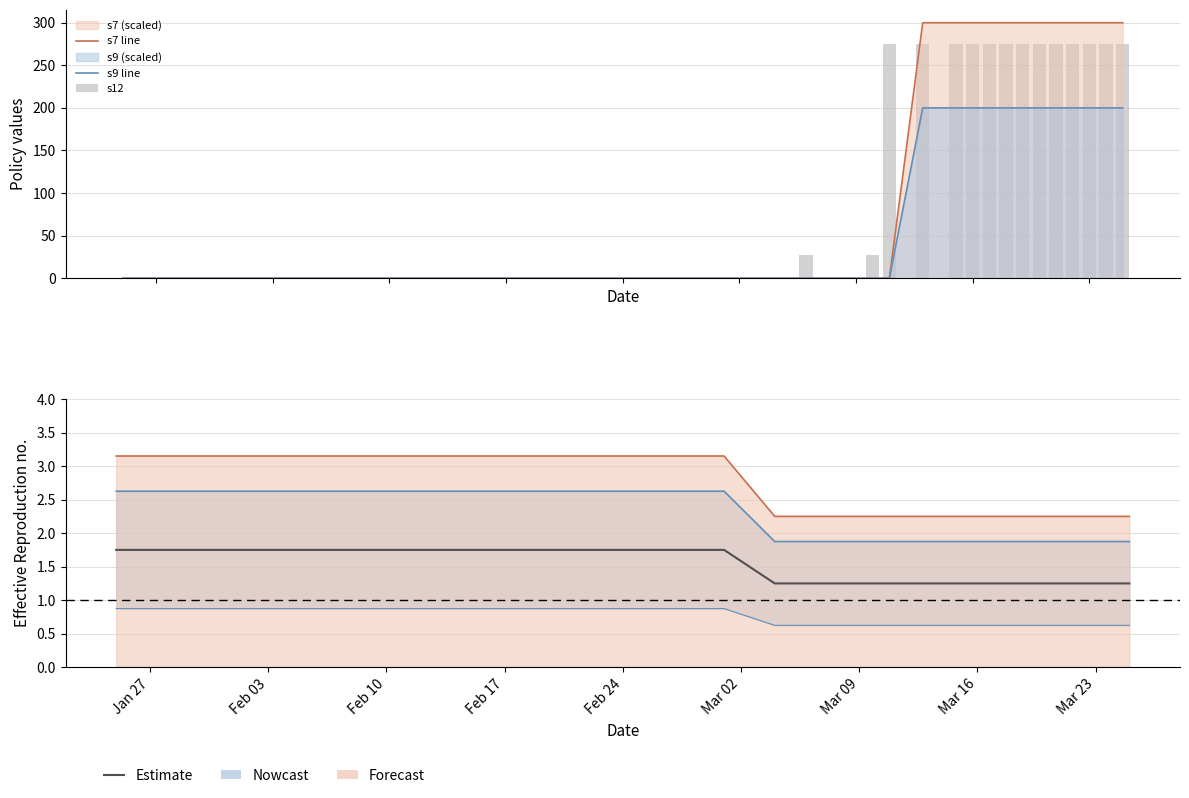

Reading left to right, what are all the values shown in this chart?

s7 line: 0.0	0.0	0.0	0.0	0.0	0.0	0.0	0.0	300.0	300.0	300.0	300.0	300.0	300.0	300.0	300.0	300.0	300.0	300.0	300.0
s9 line: 0.0	0.0	0.0	0.0	0.0	0.0	0.0	0.0	200.0	200.0	200.0	200.0	200.0	200.0	200.0	200.0	200.0	200.0	200.0	200.0
s12: 0.0	0.0	0.0	0.0	0.0	27.0	27.0	275.0	275.0	275.0	275.0	275.0	275.0	275.0	275.0	275.0	275.0	275.0	275.0	275.0
Estimate: 1.8	1.8	1.8	1.8	1.2	1.2	1.2	1.2	1.2	1.2	1.2	1.2	1.2	1.2	1.2	1.2	1.2	1.2	1.2	1.2